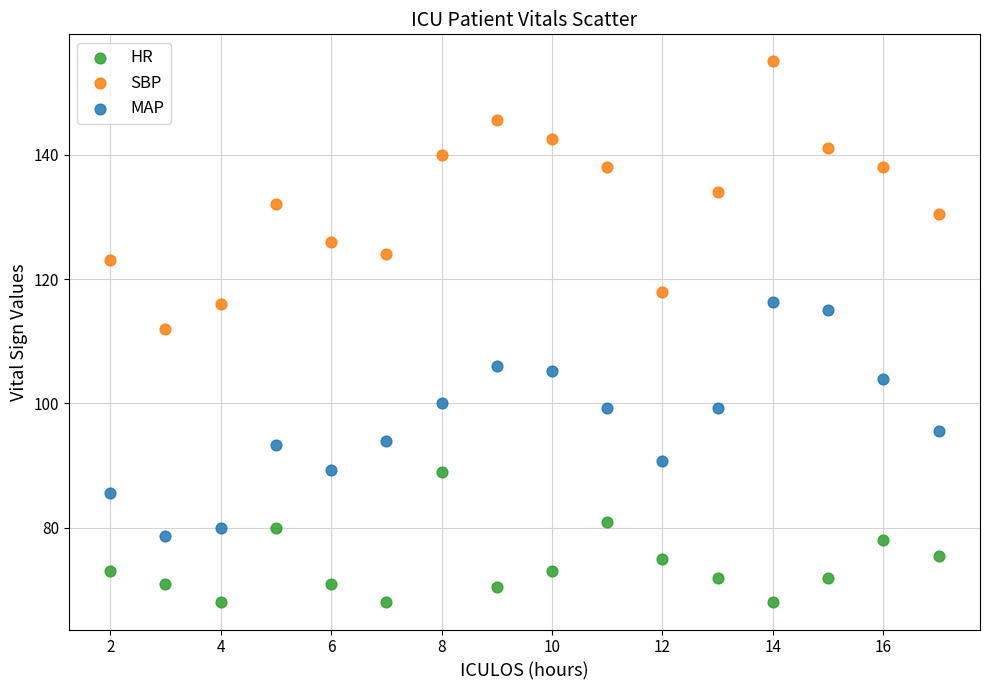

Which series contains the lowest Y value?

HR